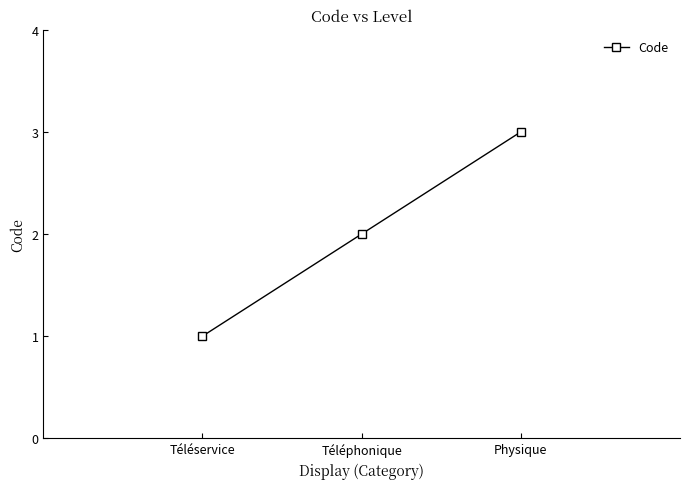

What position from the right is Téléphonique?

2